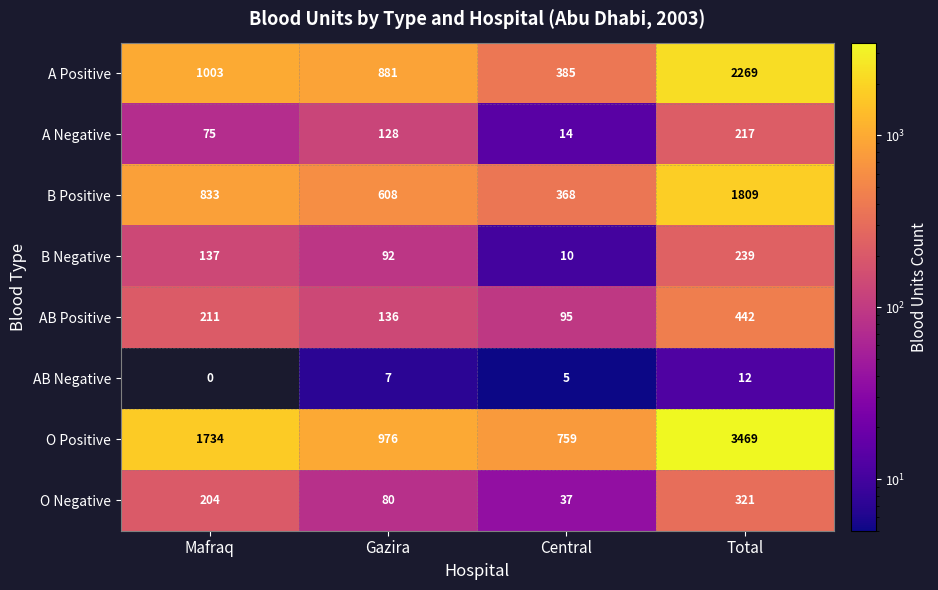

Count the number of categories in the chart.

4